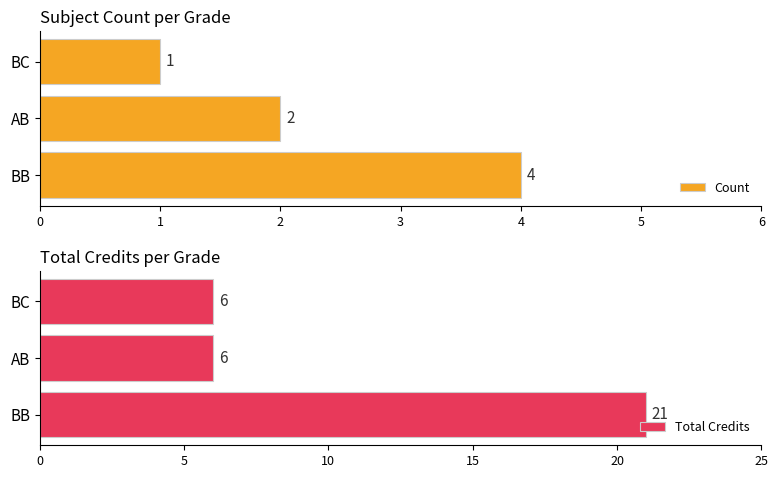

List the series in order of their peak value, highest first.

Total Credits, Count